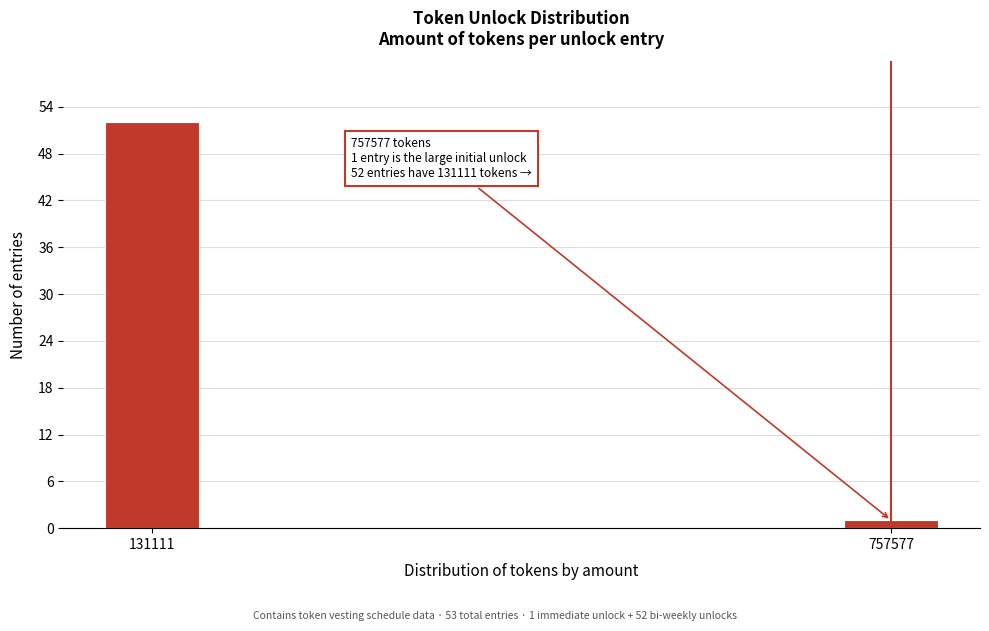

Reading left to right, transcribe all the data shown in this chart.

131111=52	757577=1